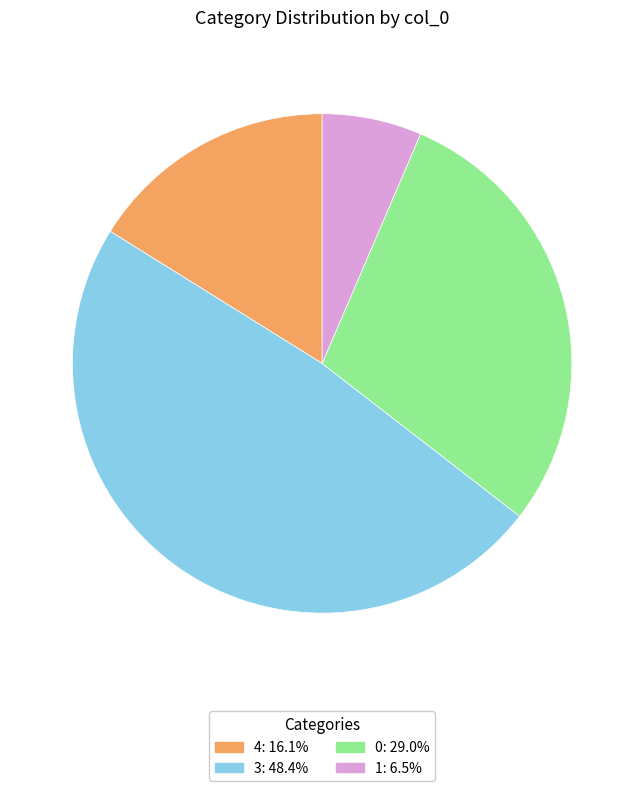

Is there a majority slice in this chart?

No